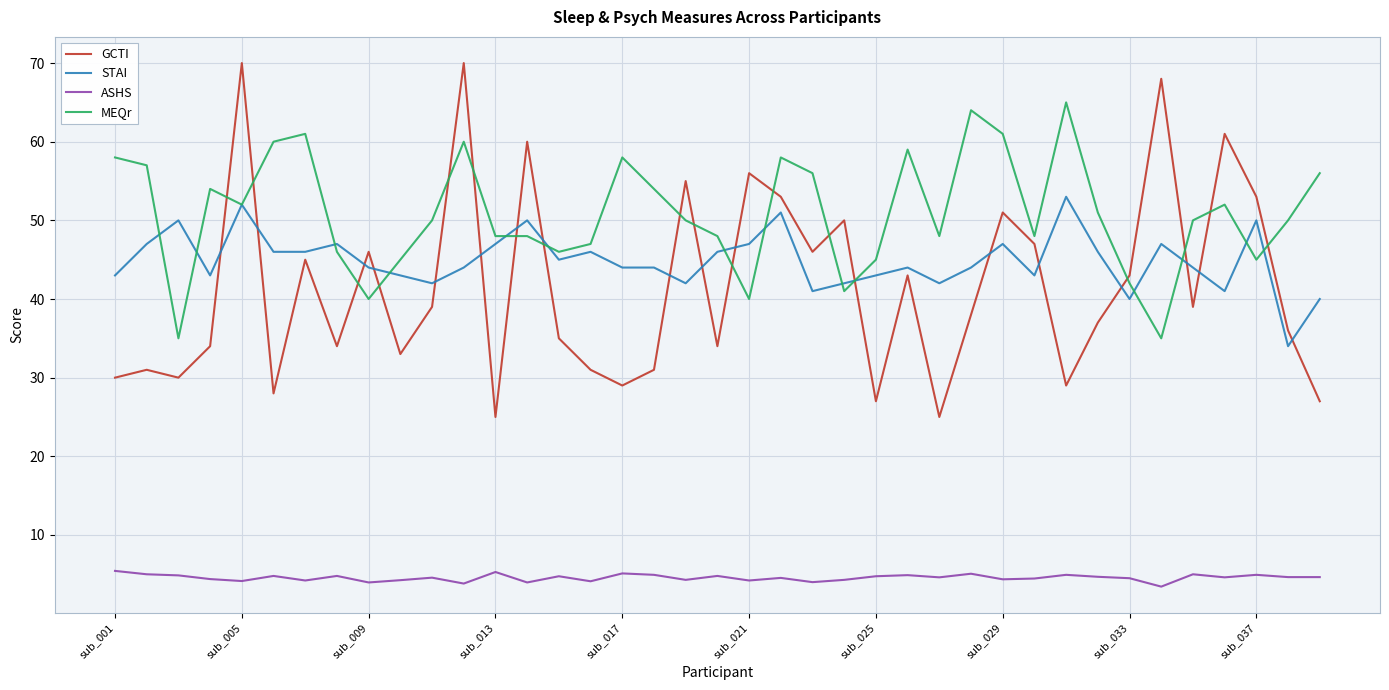

True or false: ASHS and GCTI intersect in this chart.

False